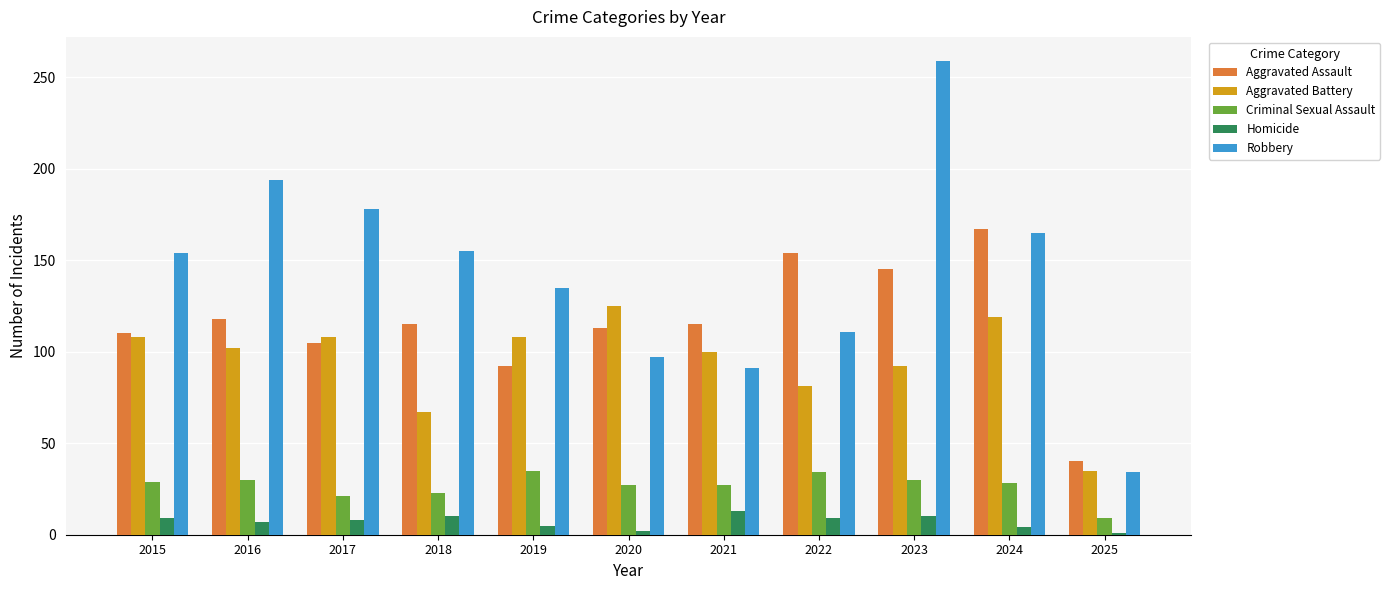

The Criminal Sexual Assault series shows 28 at 2024. True or false?

True